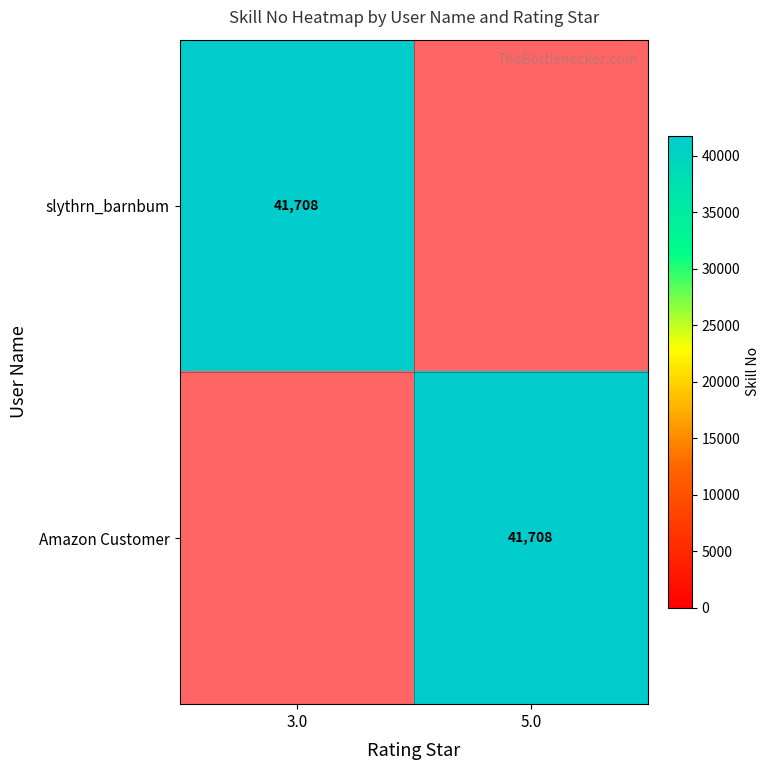

Which has a higher value, 3.0 or 5.0?

5.0